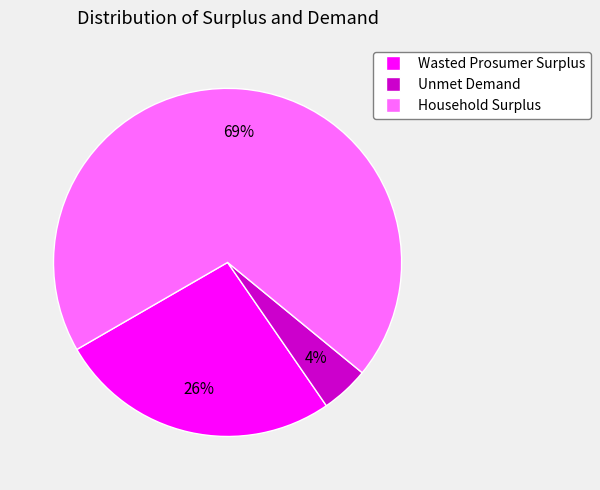

Is Unmet Demand the majority of the pie?

No